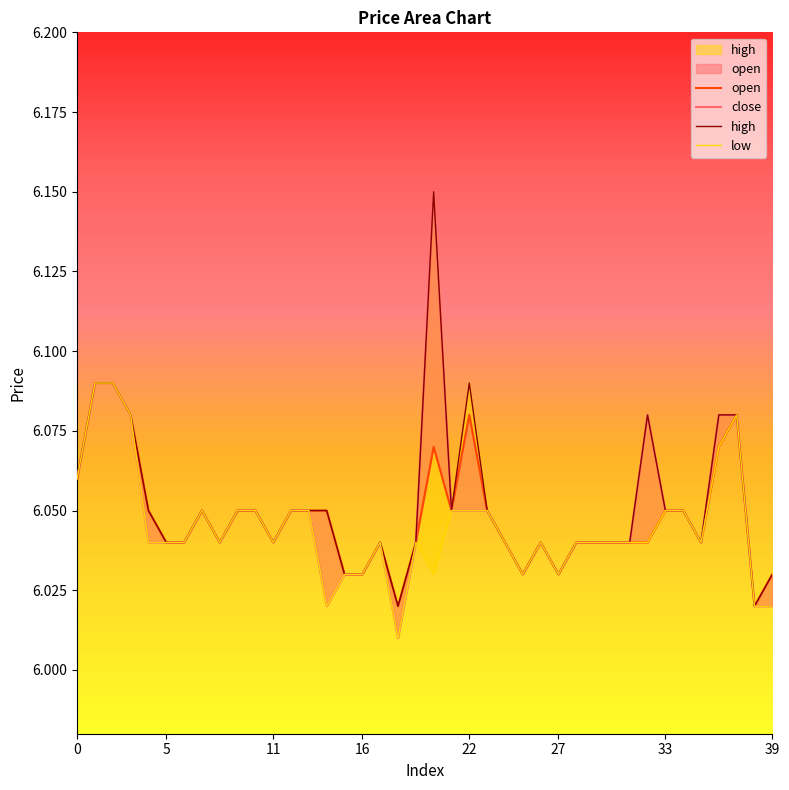

Which series has the largest total across all categories?

high